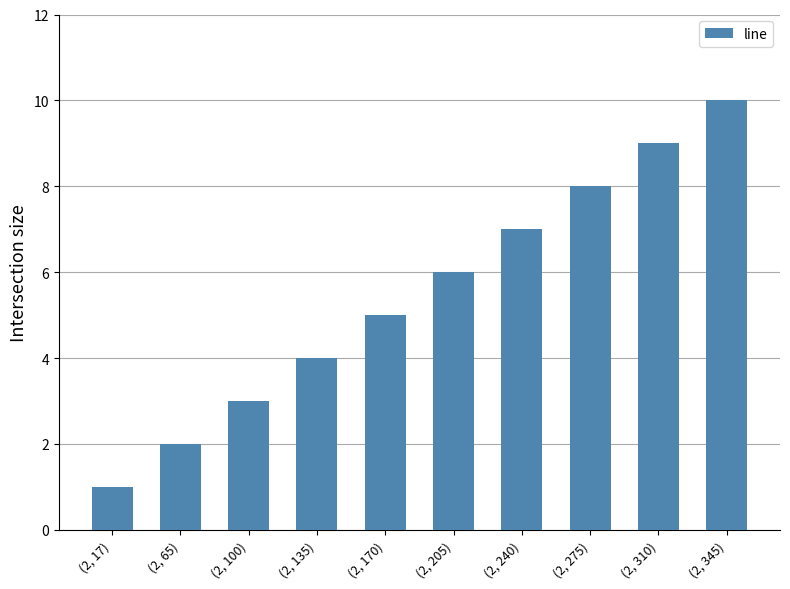

Which label corresponds to the largest value in the chart?

(2, 345)